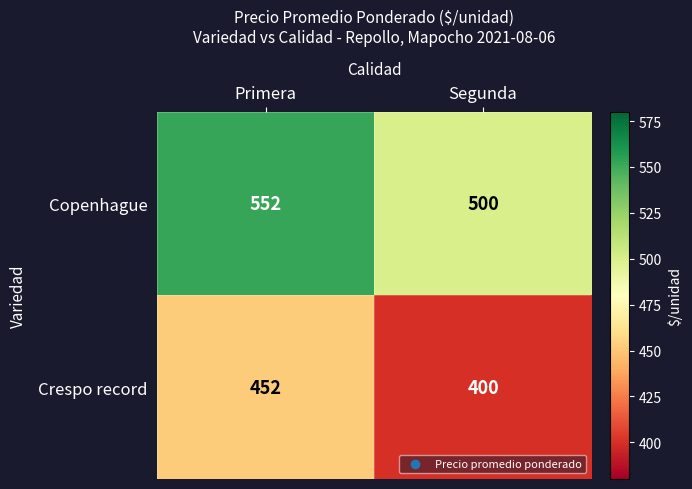

What is the difference between the highest and lowest values at Primera?

100